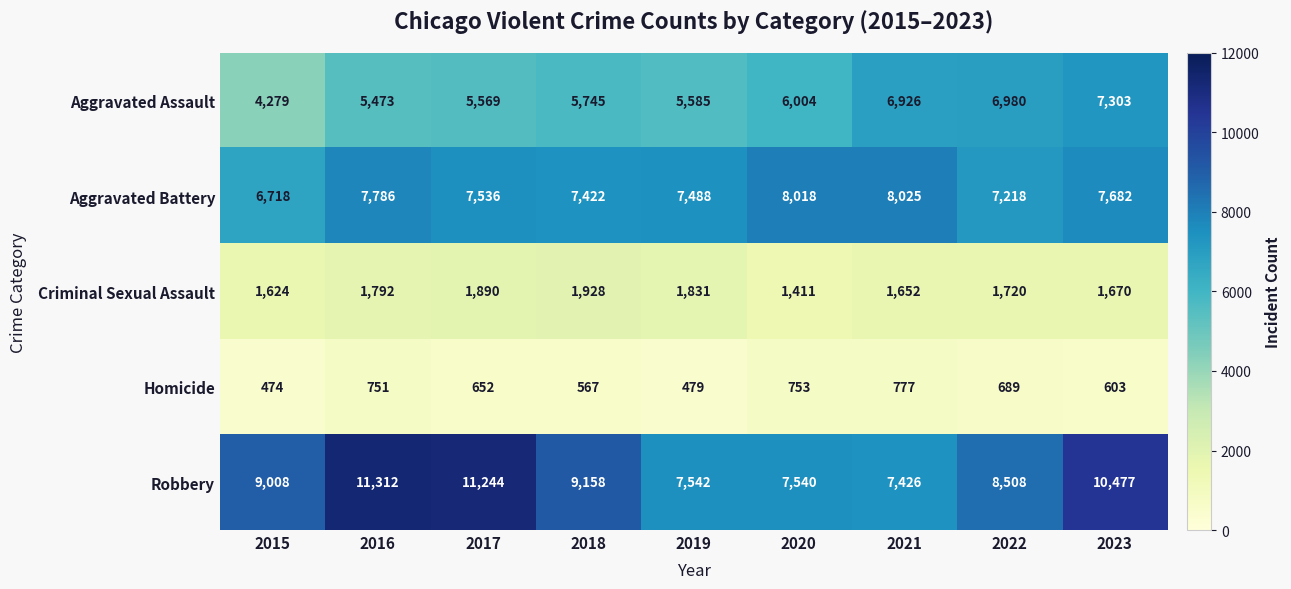

Rank the series at 2020 from lowest to highest value.

Homicide, Criminal Sexual Assault, Aggravated Assault, Robbery, Aggravated Battery